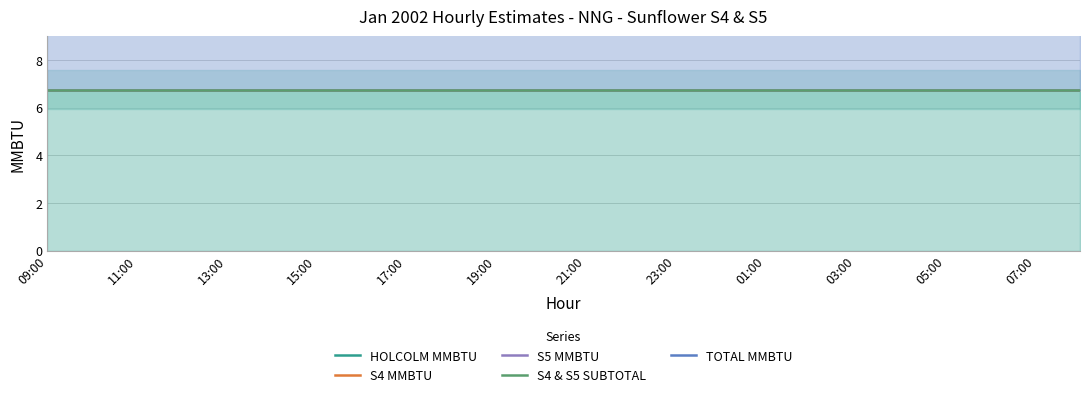

True or false: S4 & S5 SUBTOTAL has more than 2 interior local peaks.

False